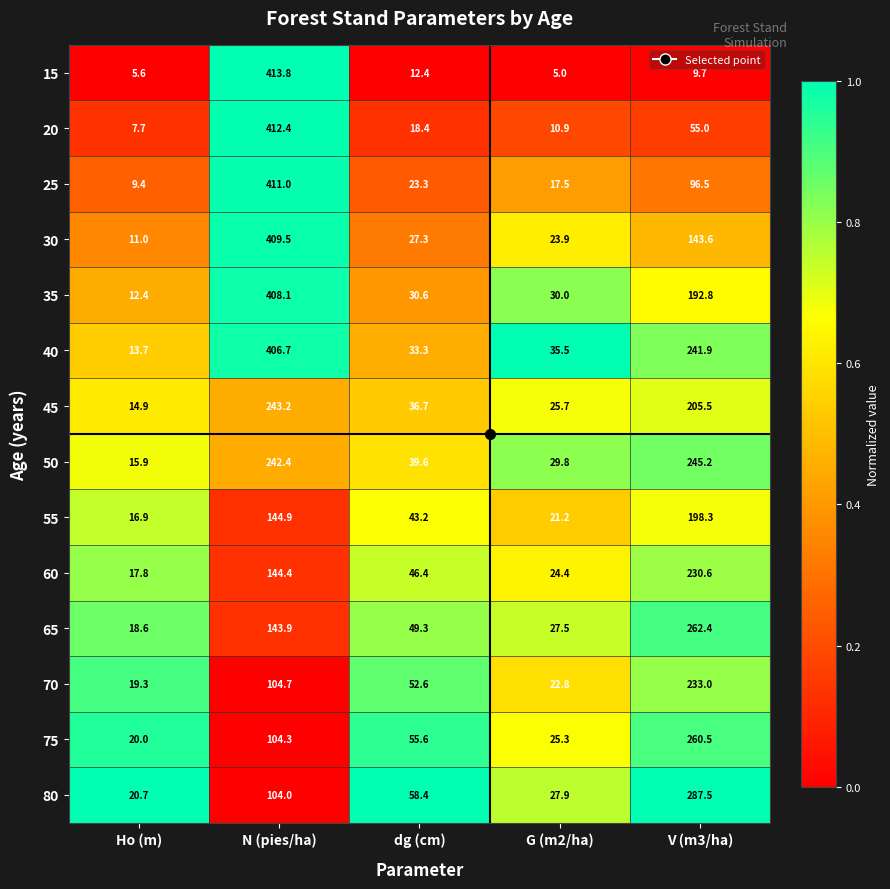

How many categories are shown in the chart?

5